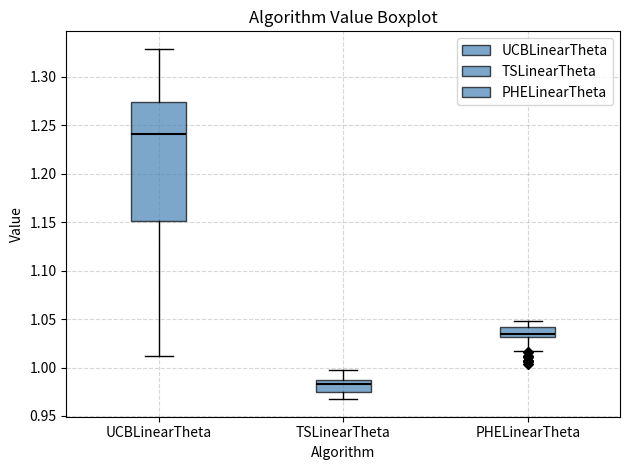

Where is the lower edge of the box for PHELinearTheta on the y-axis? The values are not printed on the chart, so give them approximately, as read against the axis.

1.030